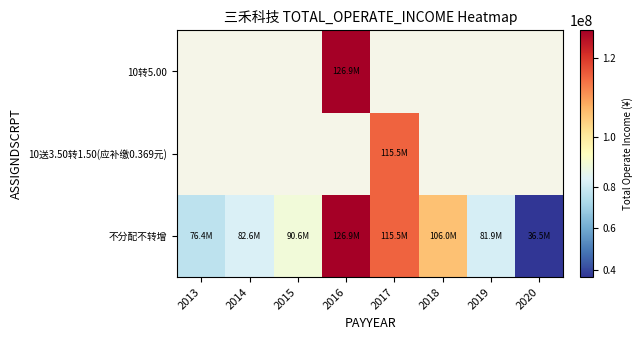

Between 2014 and 2016, which series saw the biggest shift?

不分配不转增